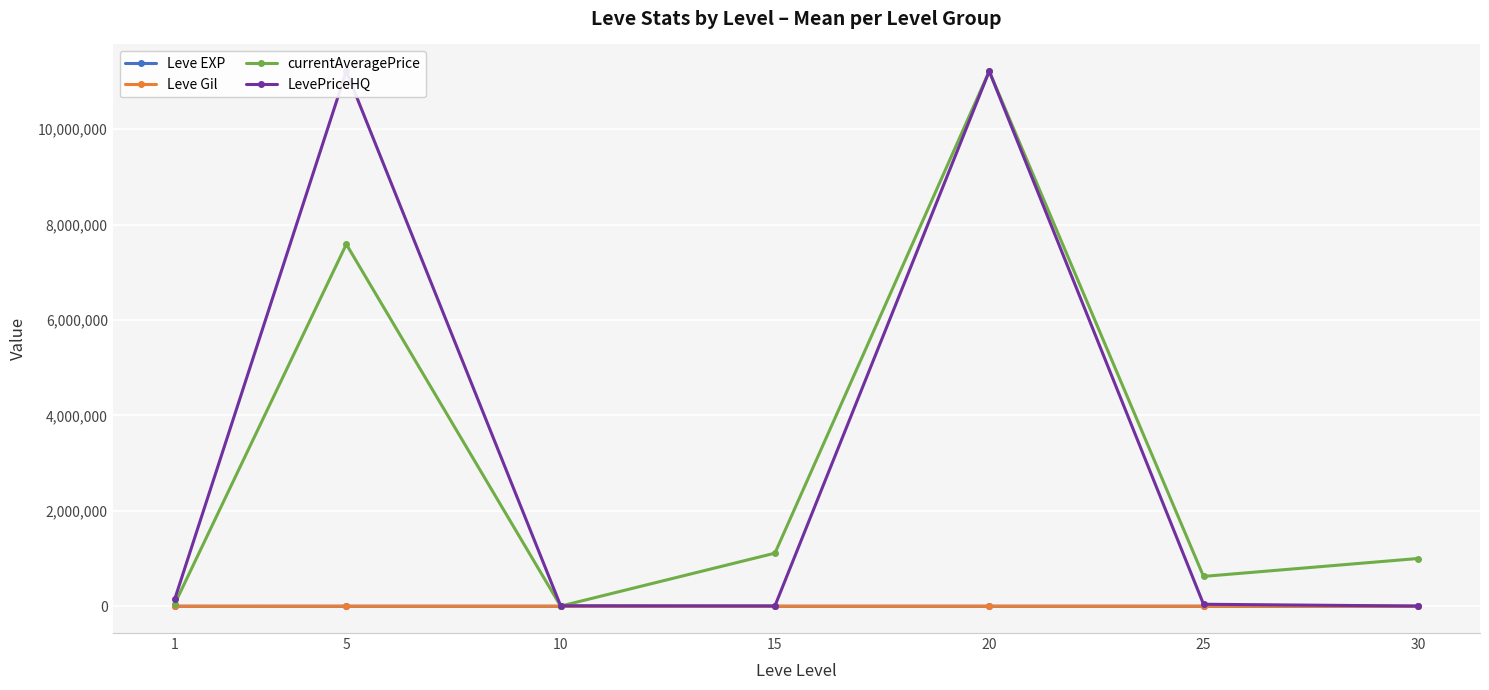

Between 10 and 1, which is larger?

1